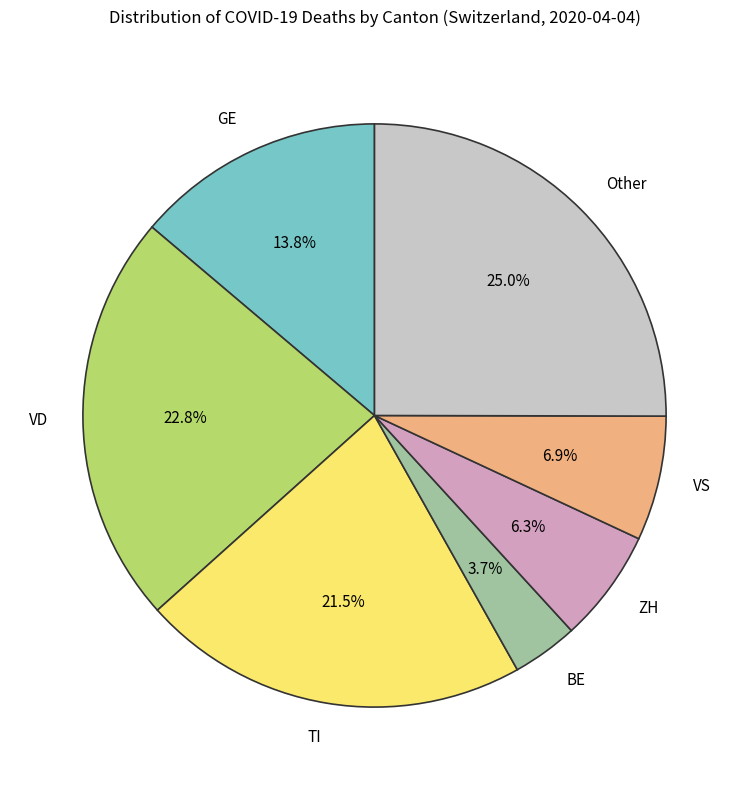

Which has a higher value, VS or TI?

TI